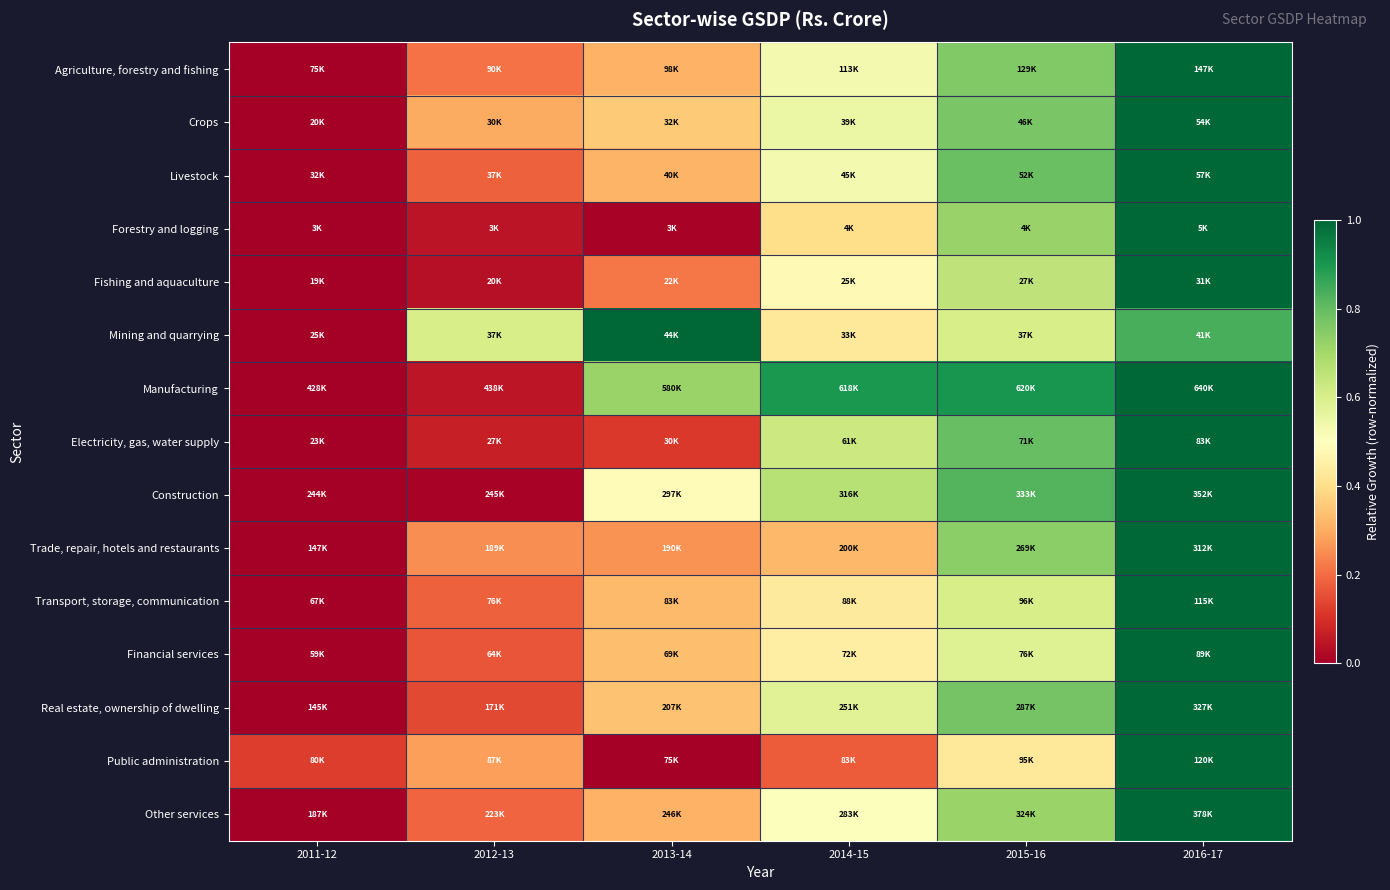

Which has a higher value, 2012-13 or 2013-14?

2013-14